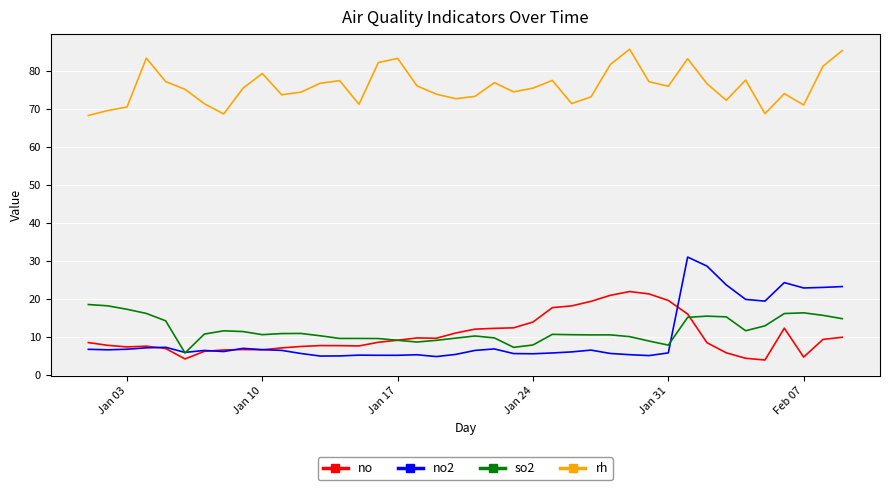

What is the maximum value for rh?

85.6